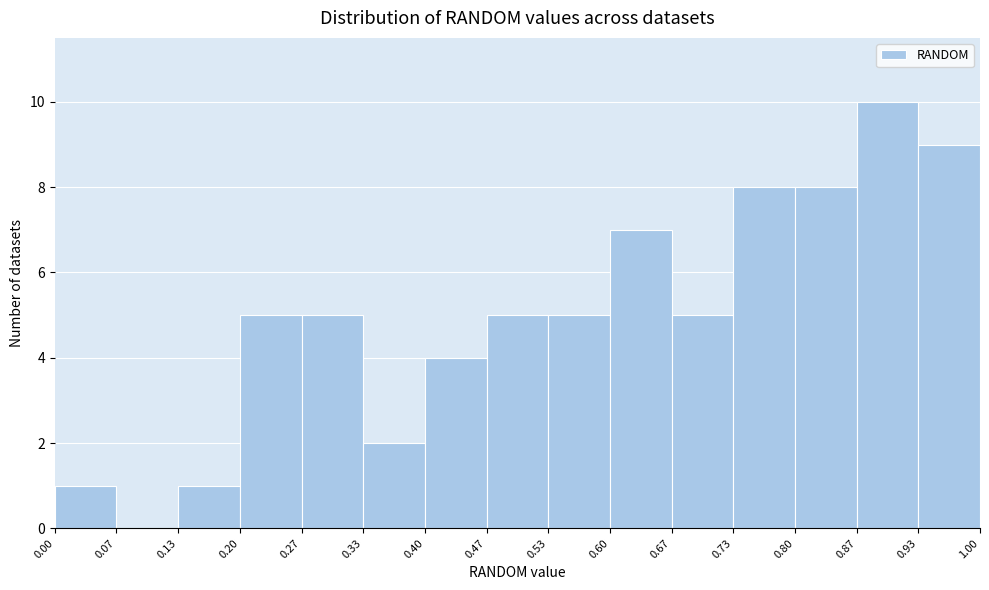

Over which range of the x-axis is the bar tallest?

0.87 to 0.93